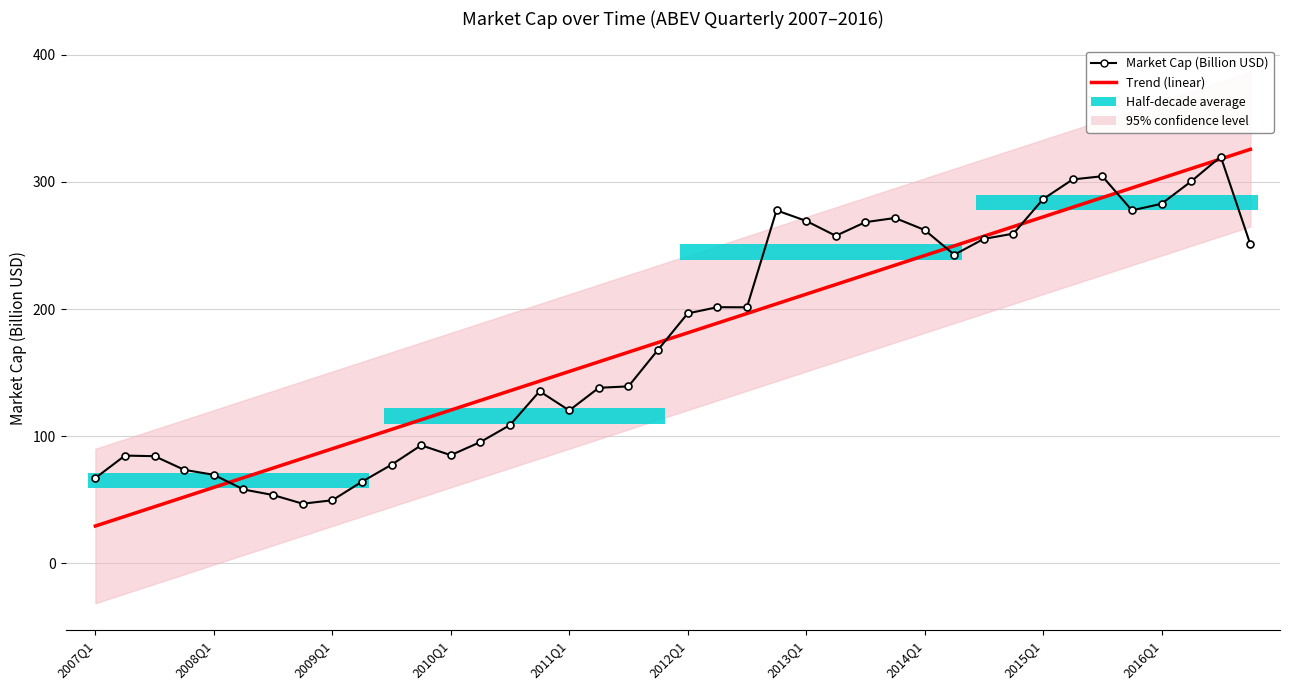

Which series changed the most between 12 and 25?

Market Cap (Billion USD)